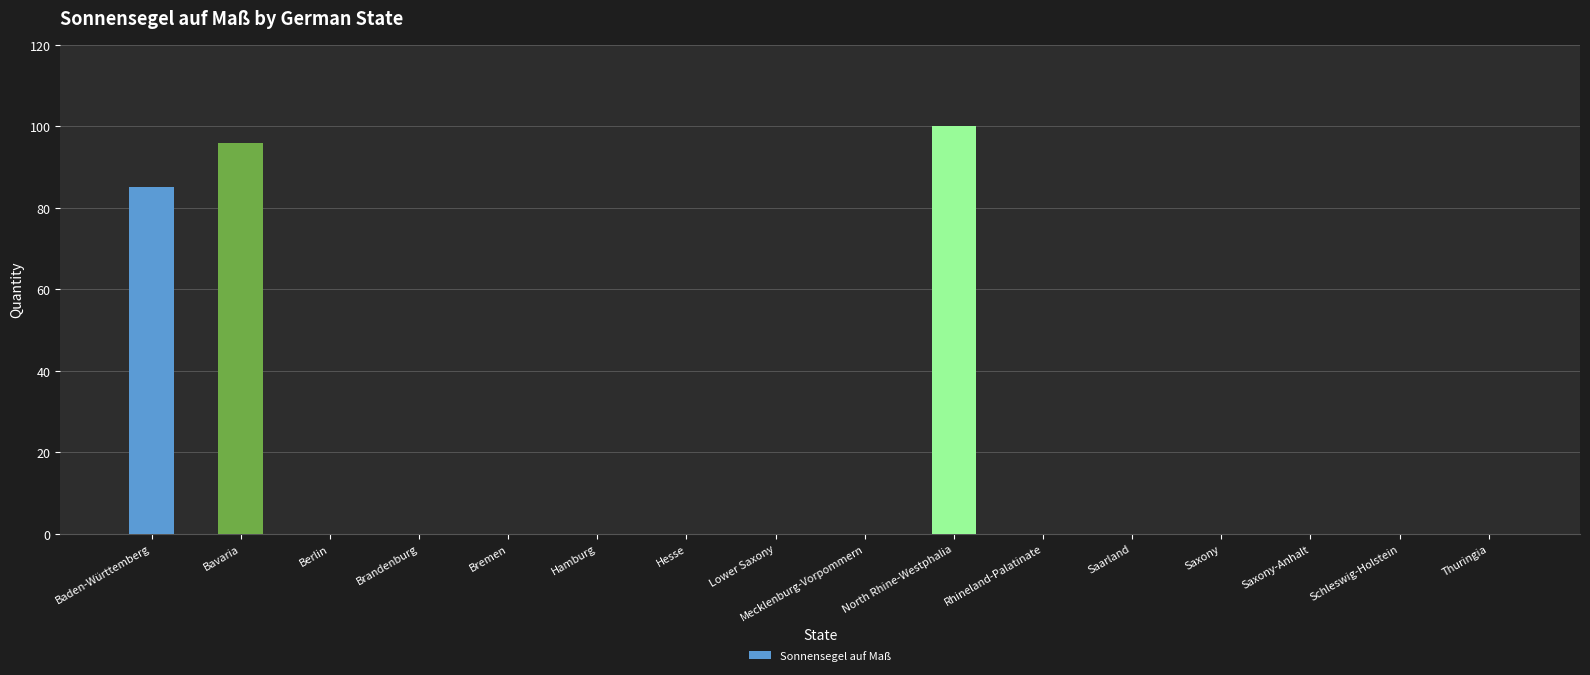

What is the greatest value displayed?

100